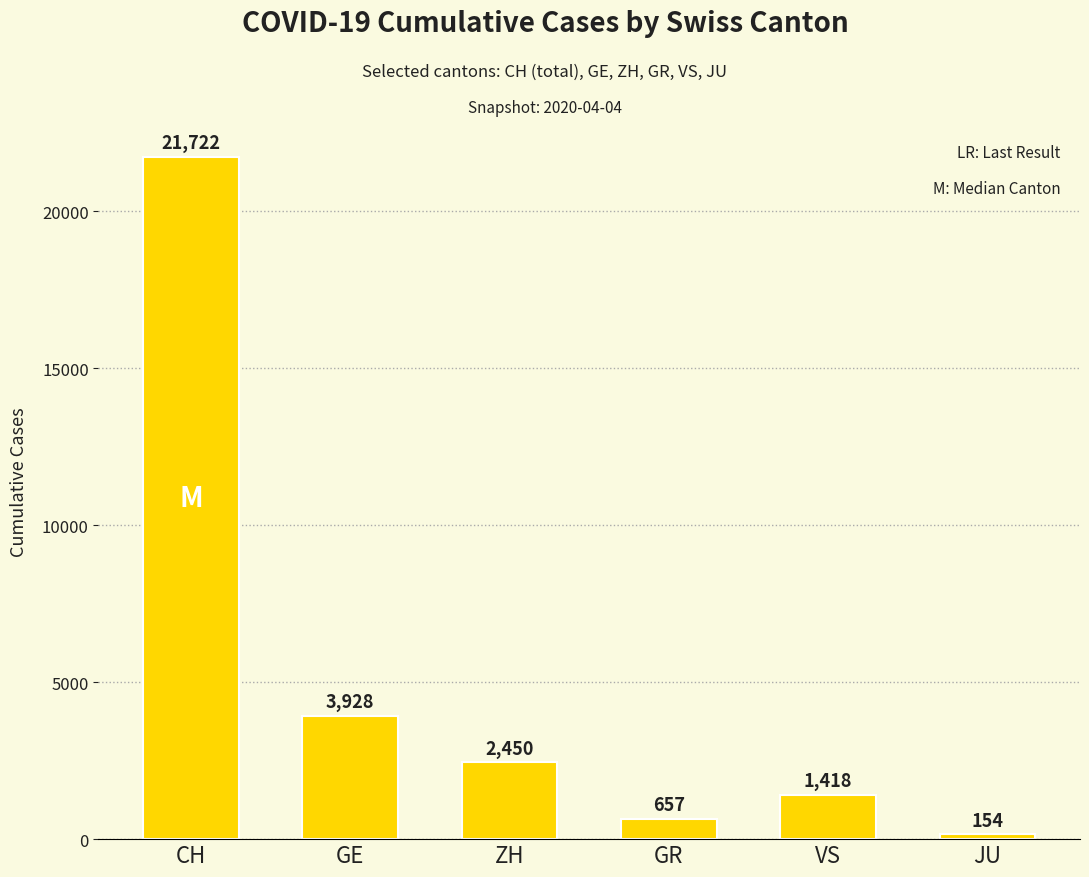

What is the difference between the maximum and second lowest values?

21065